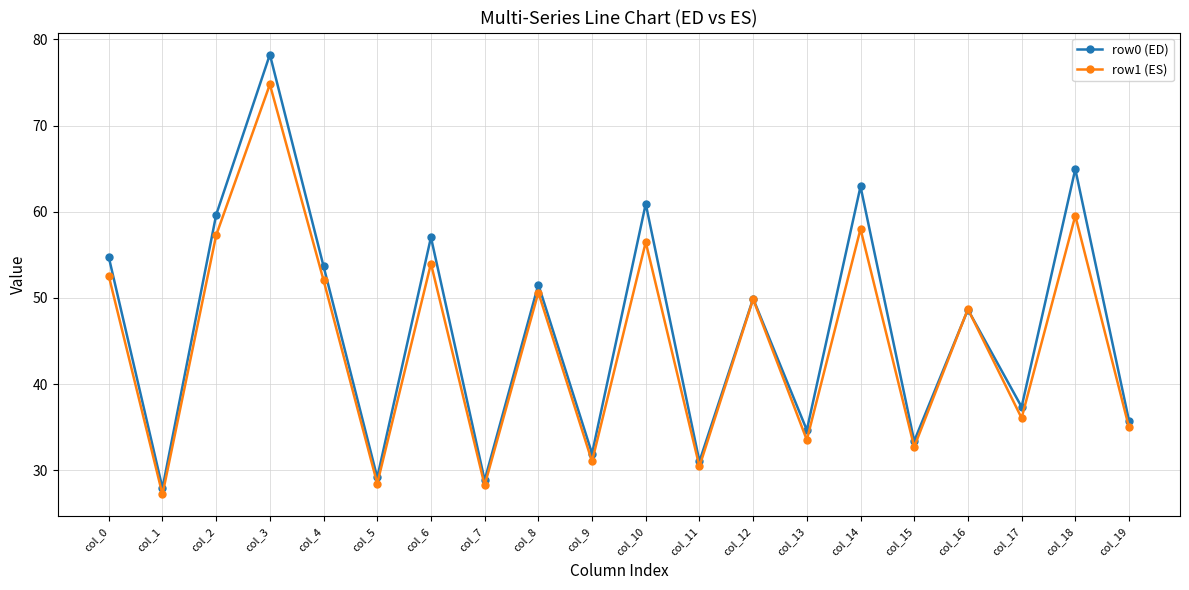

Rank the series at col_0 from highest to lowest value.

row0 (ED), row1 (ES)